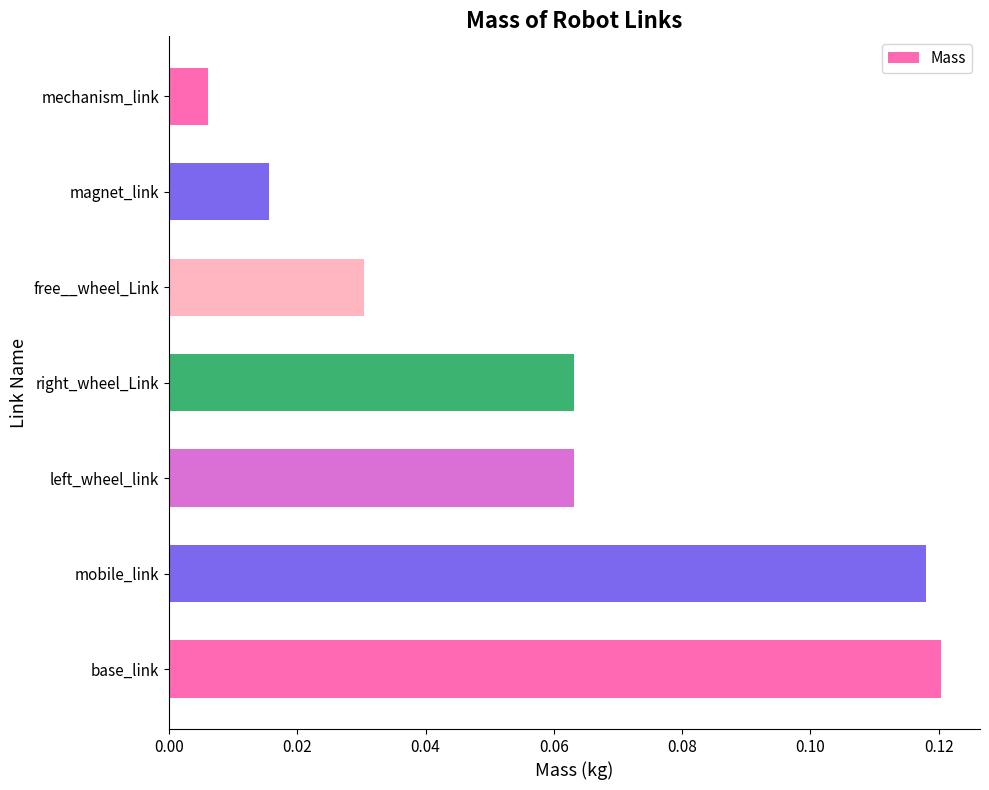

The value at left_wheel_link is 0.0. True or false?

False